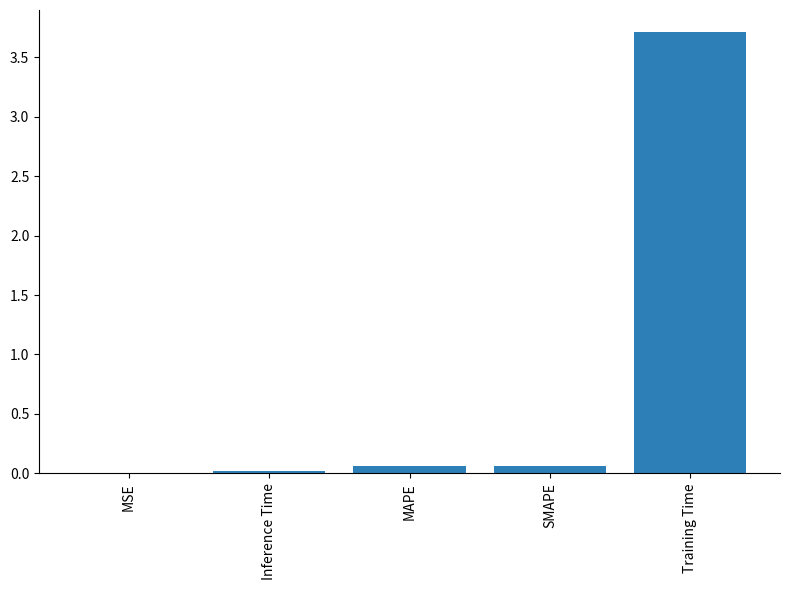

How many categories are shown in the chart?

5